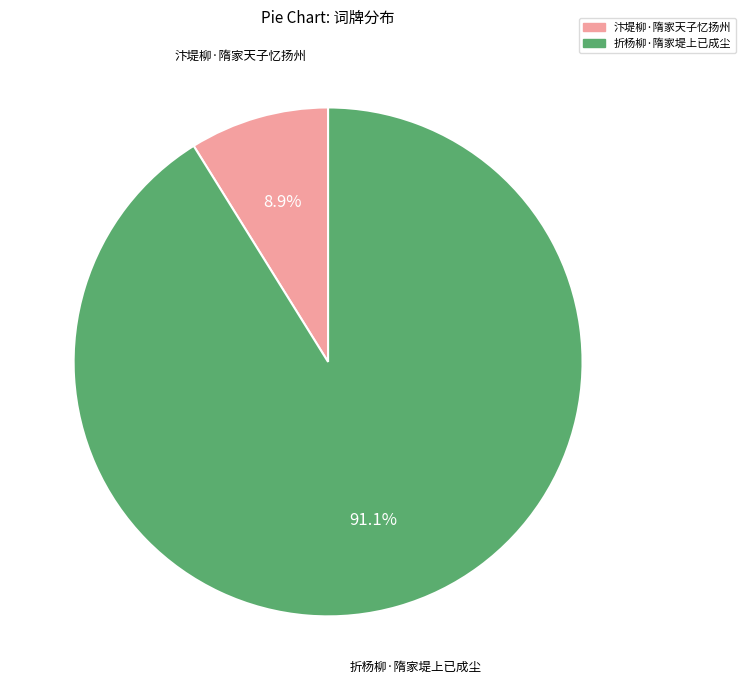

Is there a majority slice in this chart?

Yes